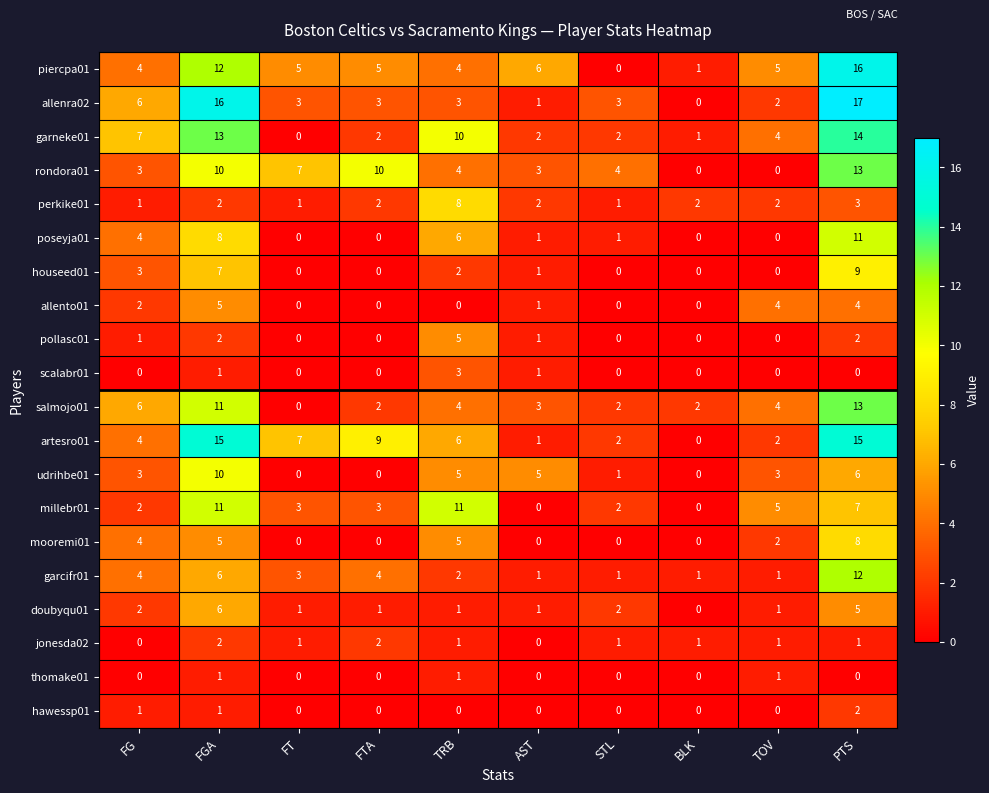

At which category is the sum across all series the highest?

PTS